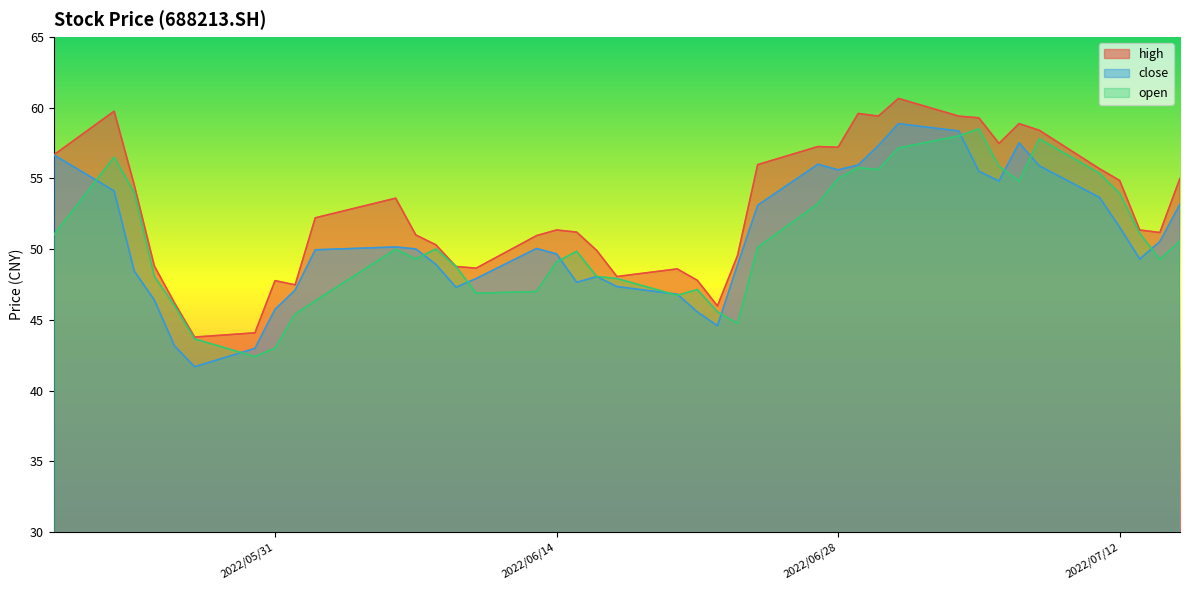

The value of high at 2022/06/23 is 66.1. True or false?

False